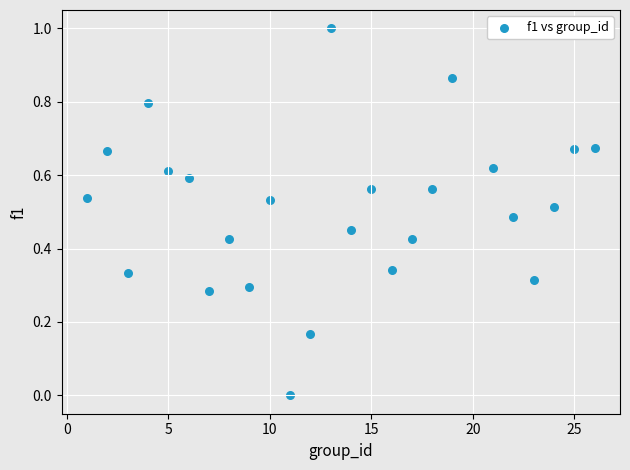

What is the range of X values (max minus min)?

25.0